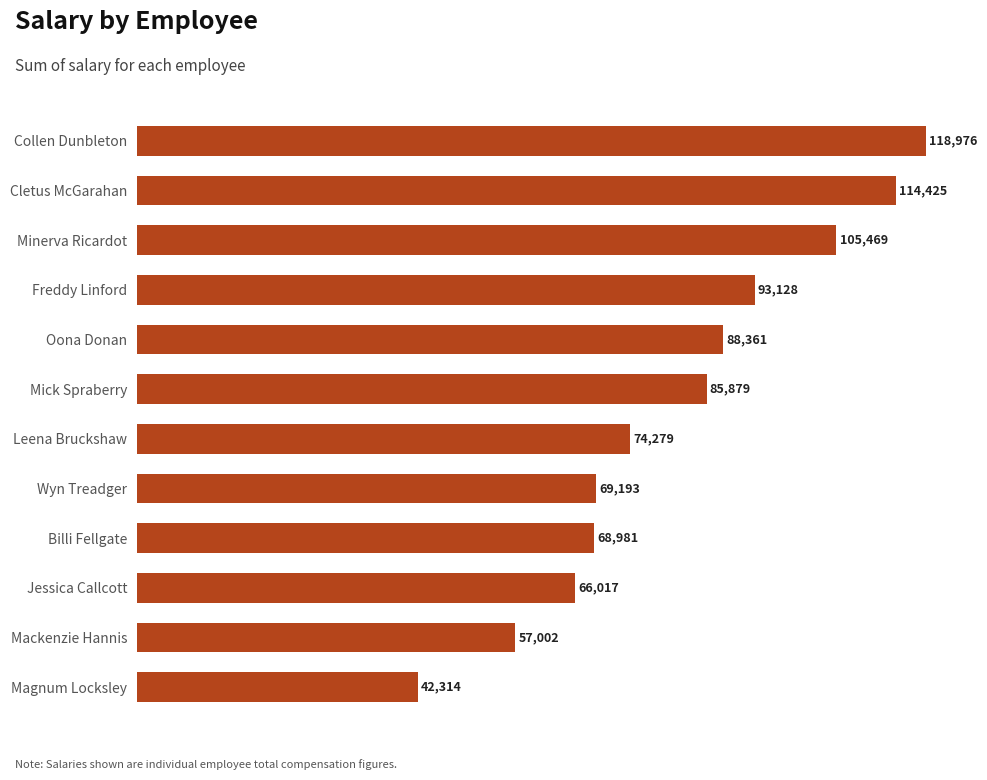

How many values are below 85879?

6